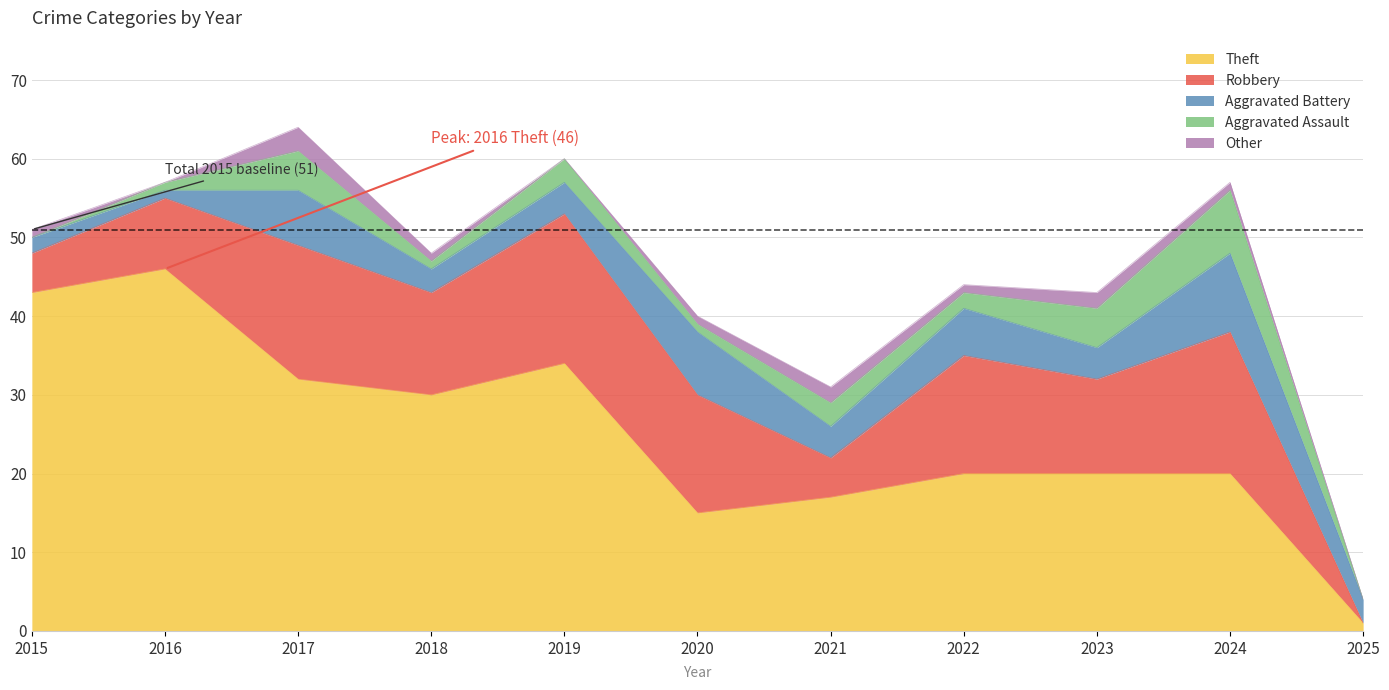

Rank the categories by Theft value from highest to lowest.

2016, 2015, 2019, 2017, 2018, 2022, 2023, 2024, 2021, 2020, 2025